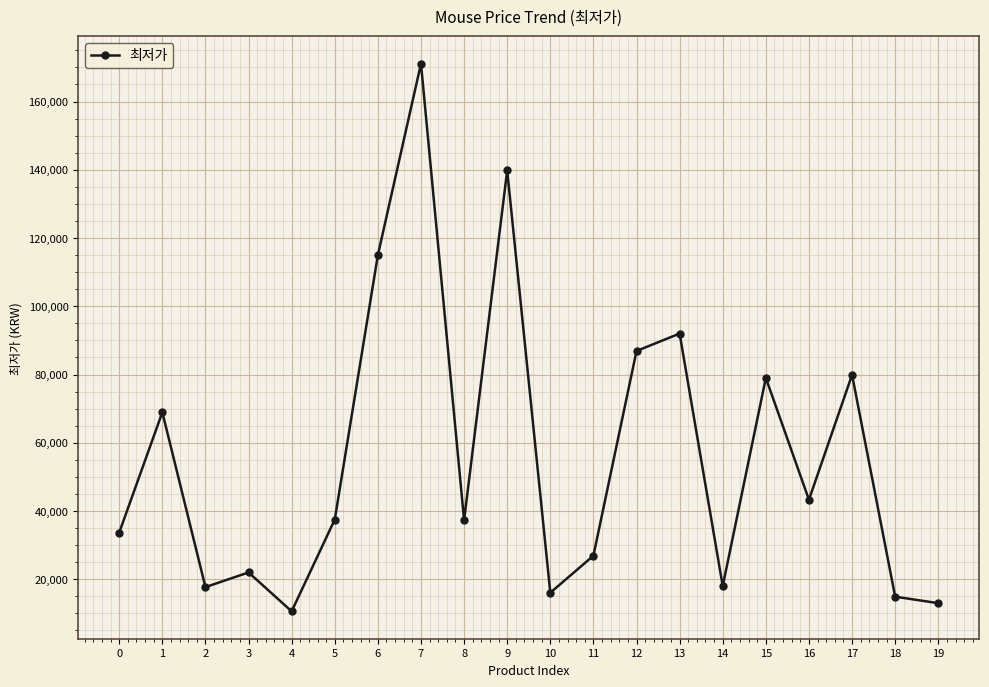

True or false: the data shows 12990 at 19.

True